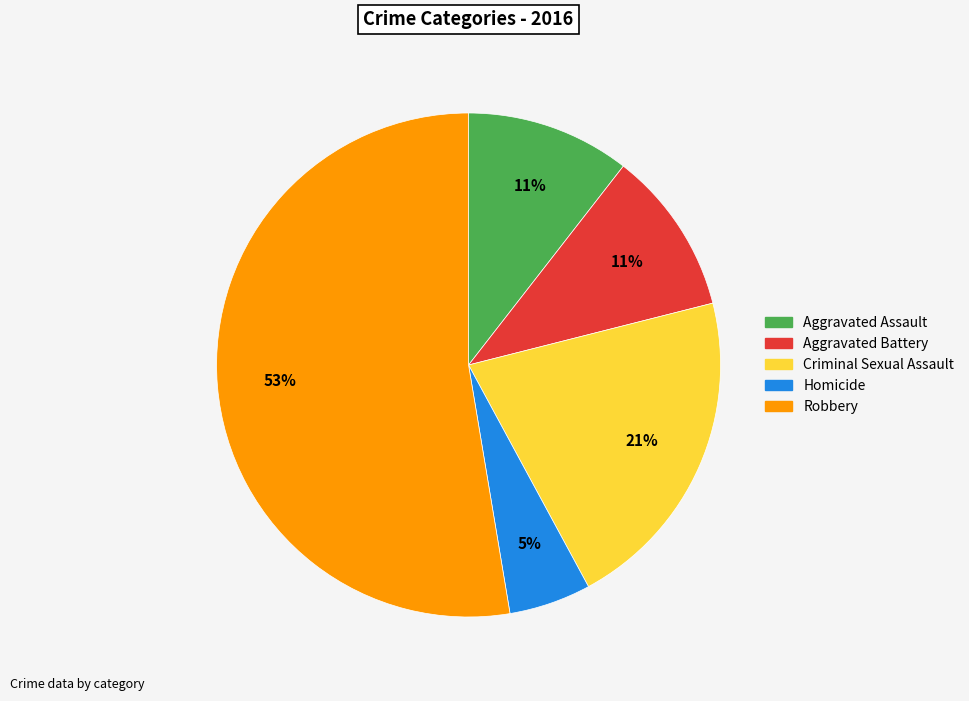

To the nearest percent, what percentage of the pie is Aggravated Assault?

11%